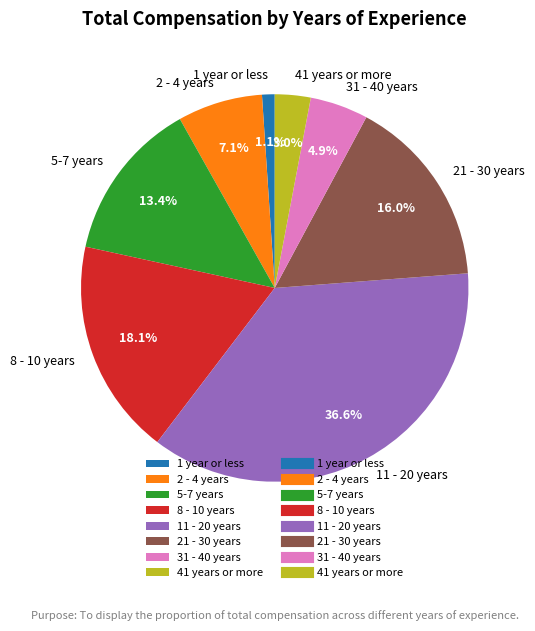

Between 1 year or less and 41 years or more, which is larger?

41 years or more